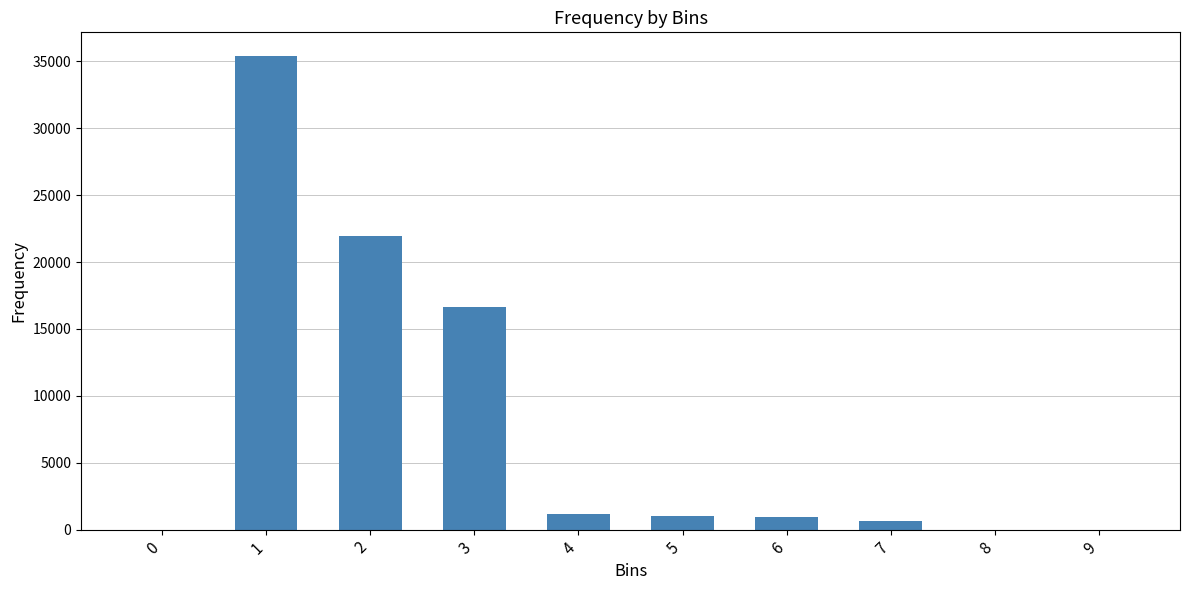

What is the change in value from 2 to 9?

-21931